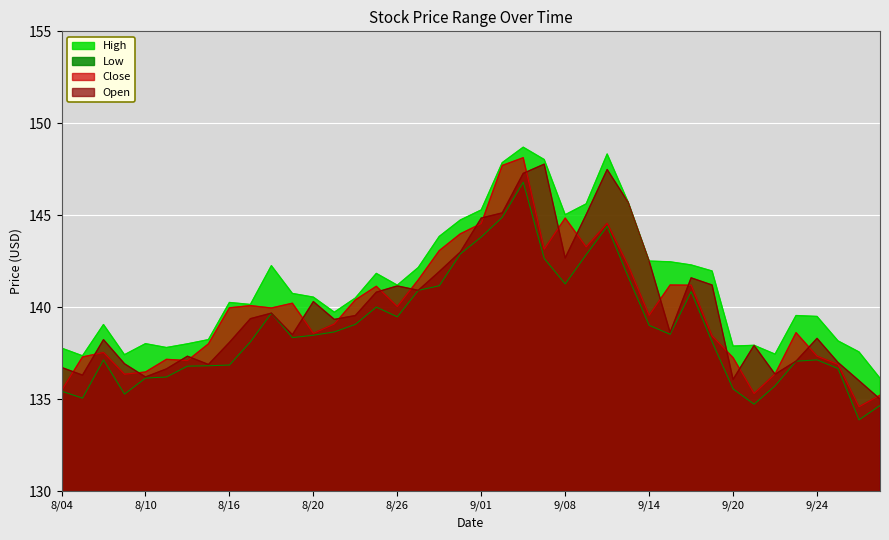

How many interior local valleys does the High series have?

9